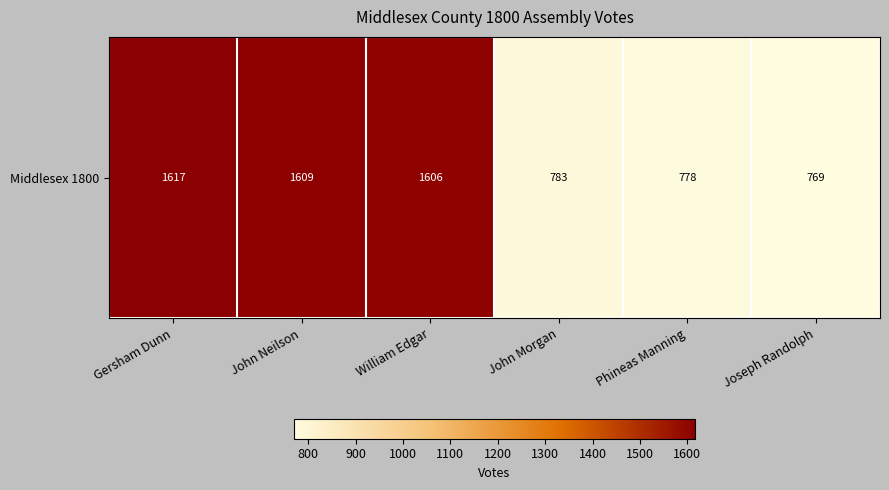

What is the change in value from Gersham Dunn to Phineas Manning?

-839